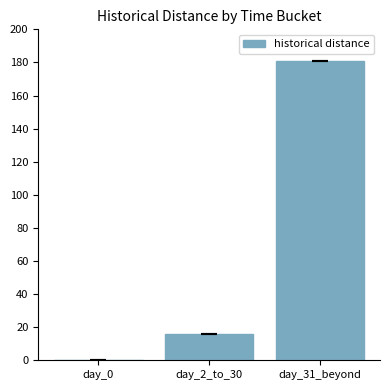

Reading left to right, transcribe all the data shown in this chart.

day_0=0	day_2_to_30=16	day_31_beyond=181